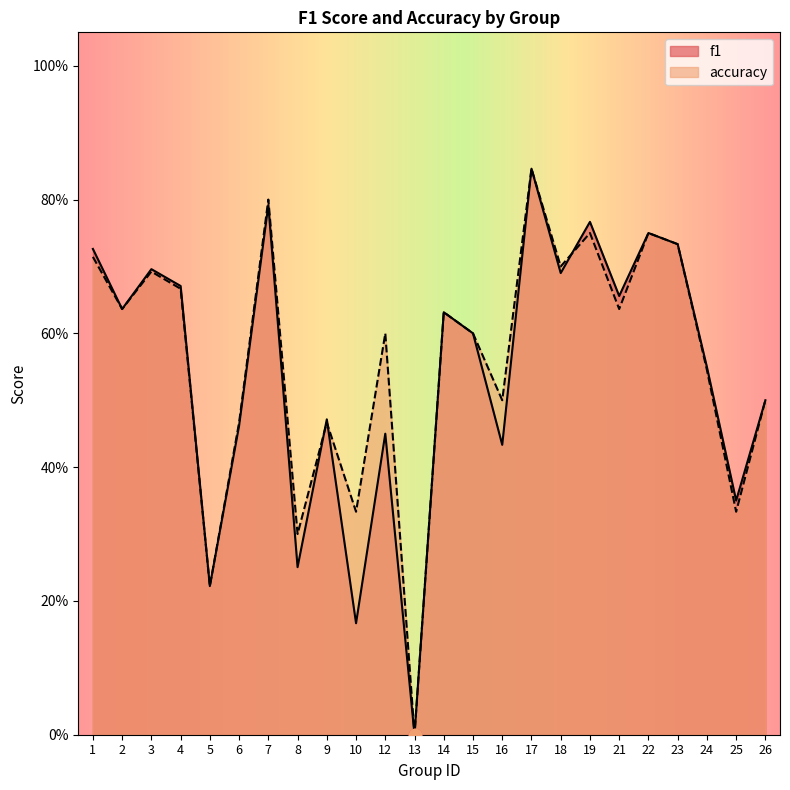

What are all the series names shown in the legend?

f1, accuracy